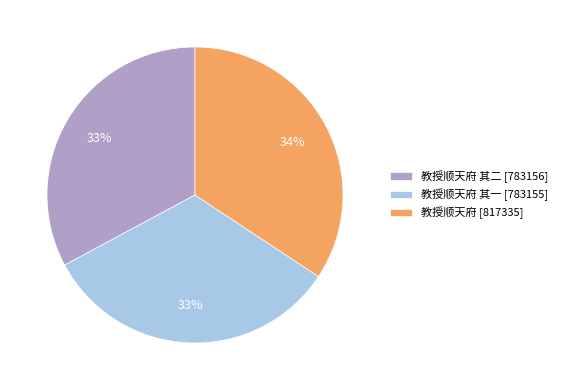

The 教授顺天府 其一 [783155] slice represents 33% of the pie. True or false?

True